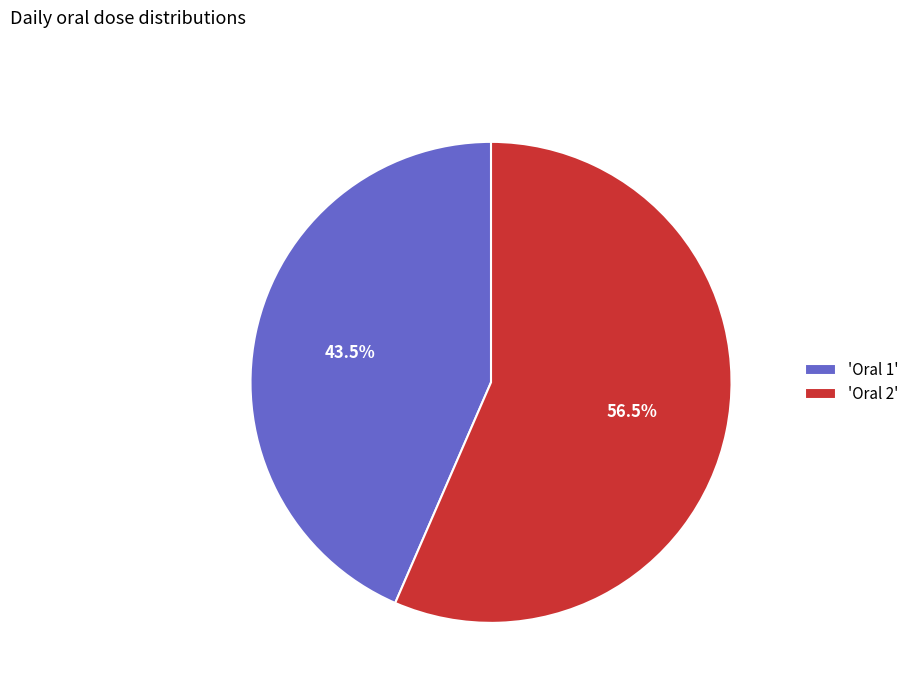

How many slices are in this pie chart?

2